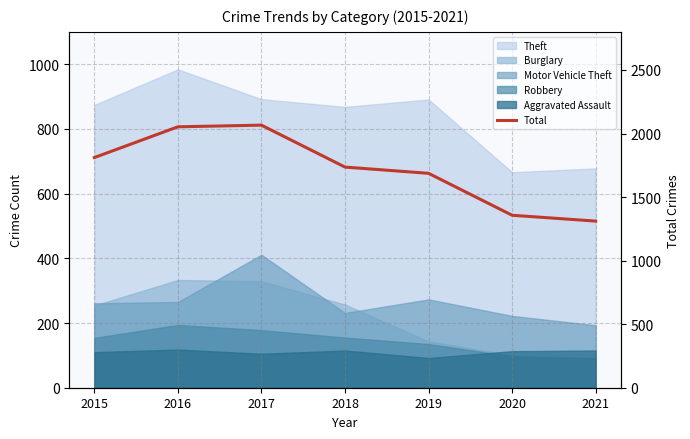

What is the approximate value at 2018, to the nearest 10?

1740